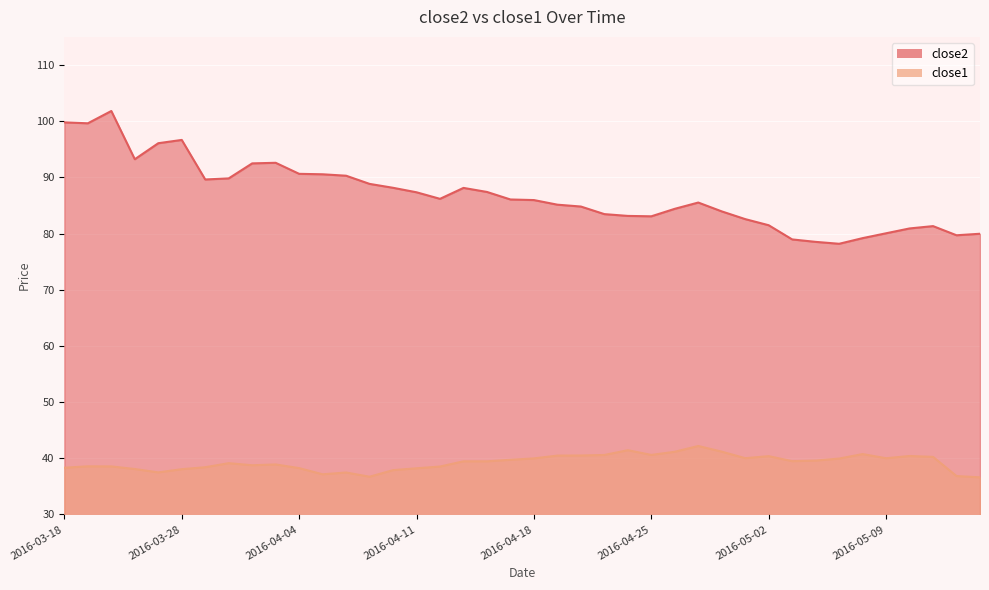

What are all the series names shown in the legend?

close2, close1